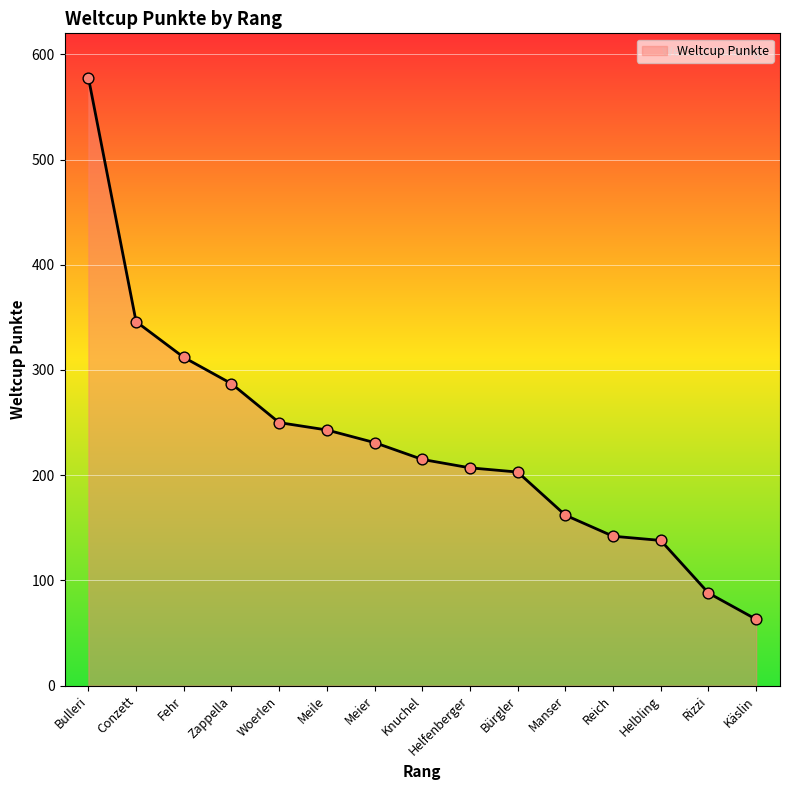

Which has a higher value, Manser or Rizzi?

Manser